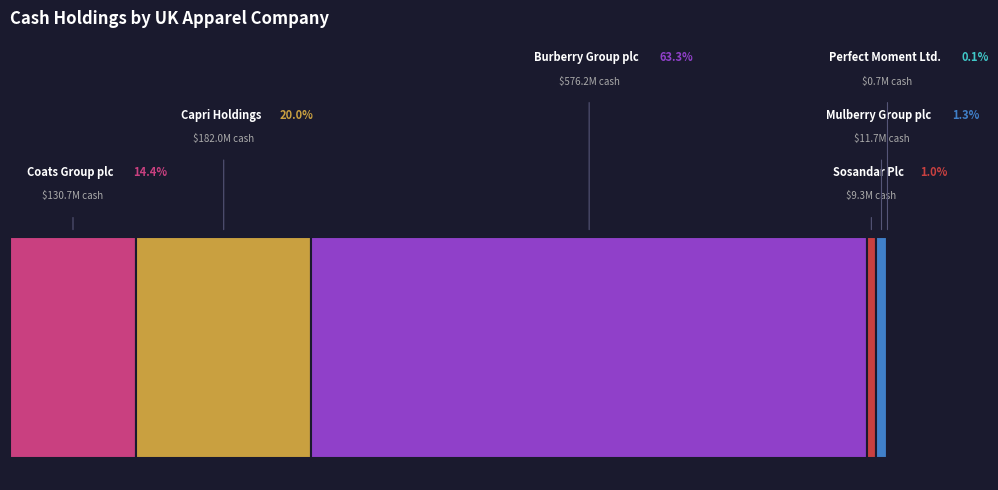

What is the ratio of the value at Sosandar Plc to the value at Mulberry Group plc?

0.8